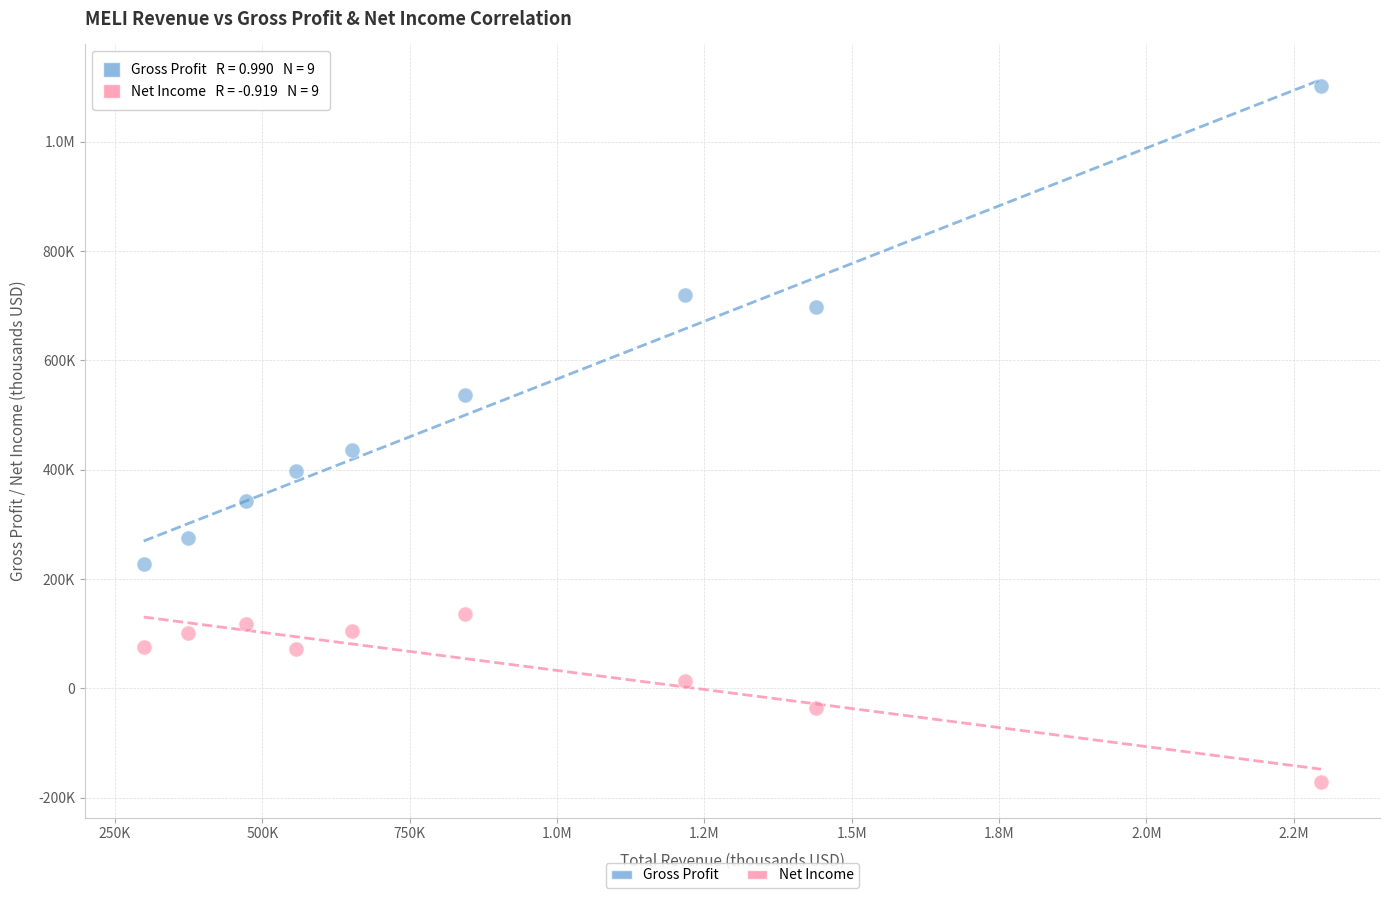

What are all the series names shown in the legend?

Gross Profit, Net Income